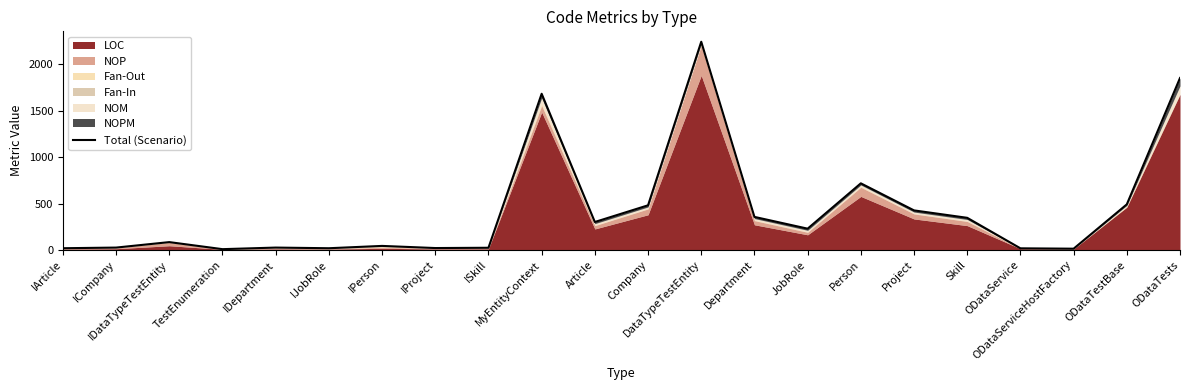

List the labels in order of value, largest first.

DataTypeTestEntity, ODataTests, MyEntityContext, Person, ODataTestBase, Company, Project, Department, Skill, Article, JobRole, IDataTypeTestEntity, IPerson, ICompany, IDepartment, ISkill, IProject, IArticle, IJobRole, ODataService, ODataServiceHostFactory, TestEnumeration